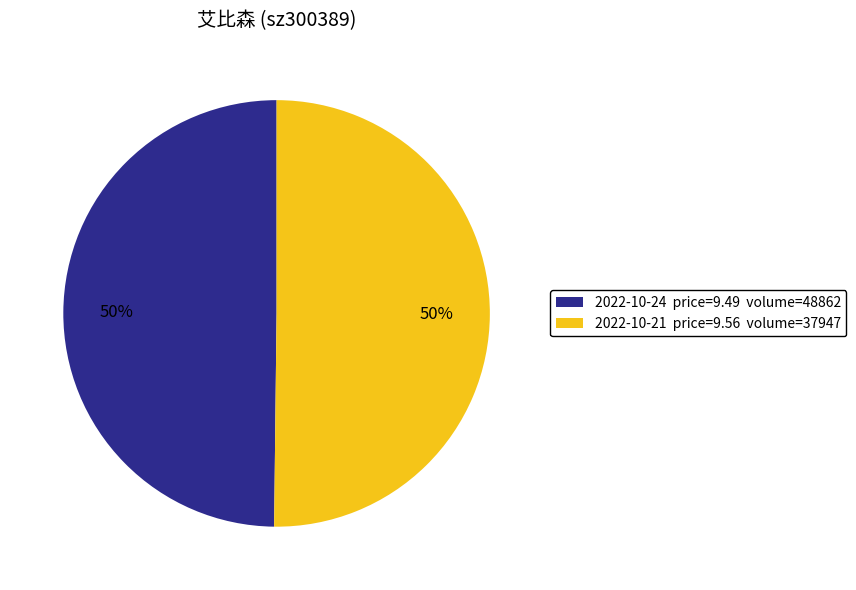

Is the sum of 2022-10-21 price=9.56 volume=37947 and 2022-10-24 price=9.49 volume=48862 greater than half?

Yes